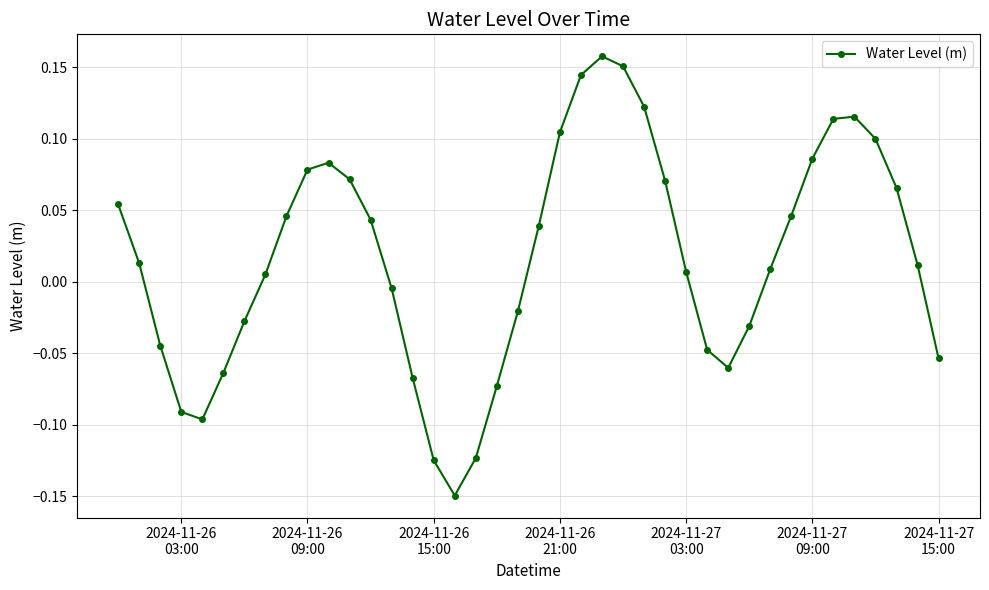

What is the difference between the maximum and minimum values?

0.3